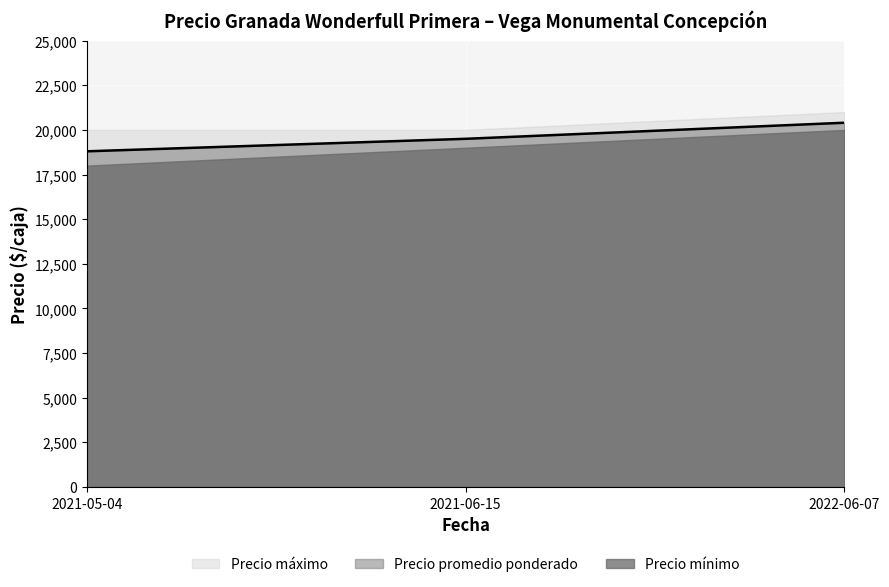

Reading left to right, list all the values displayed in this chart.

Precio máximo: 2021-05-04=20000	2021-06-15=20000	2022-06-07=21000
Precio promedio ponderado: 2021-05-04=18800	2021-06-15=19500	2022-06-07=20400
Precio mínimo: 2021-05-04=18000	2021-06-15=19000	2022-06-07=20000